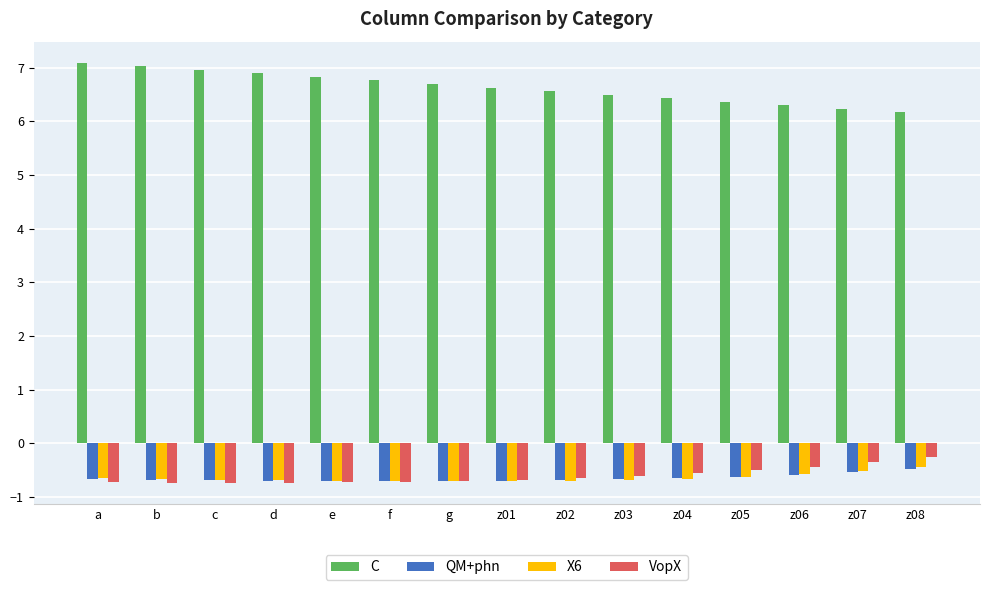

What is the greatest value displayed?

7.1